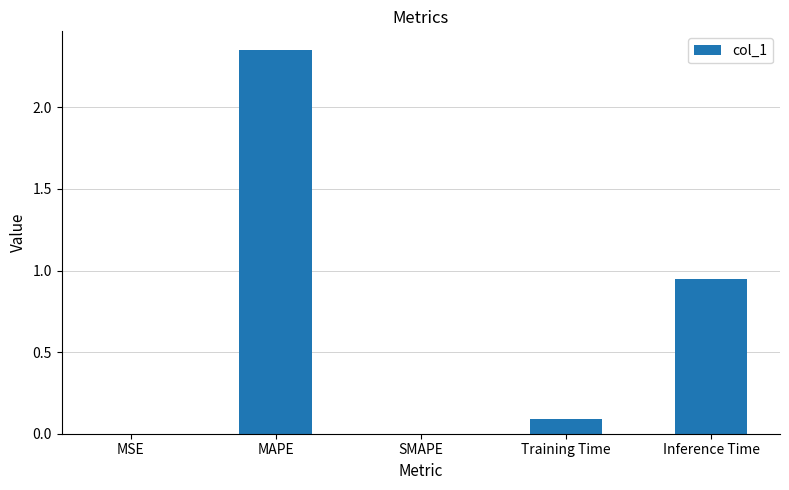

The value at SMAPE is 1.3. True or false?

False